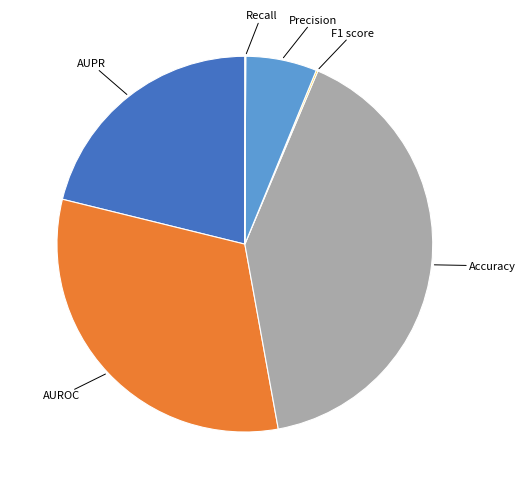

Is there any slice that represents more than half of the pie?

No